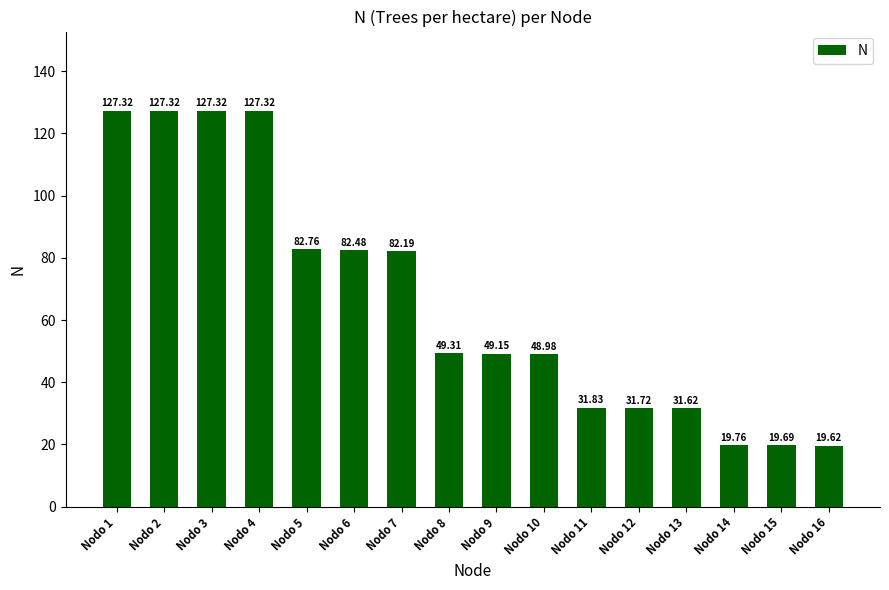

What value does the data have at Nodo 13?

31.6